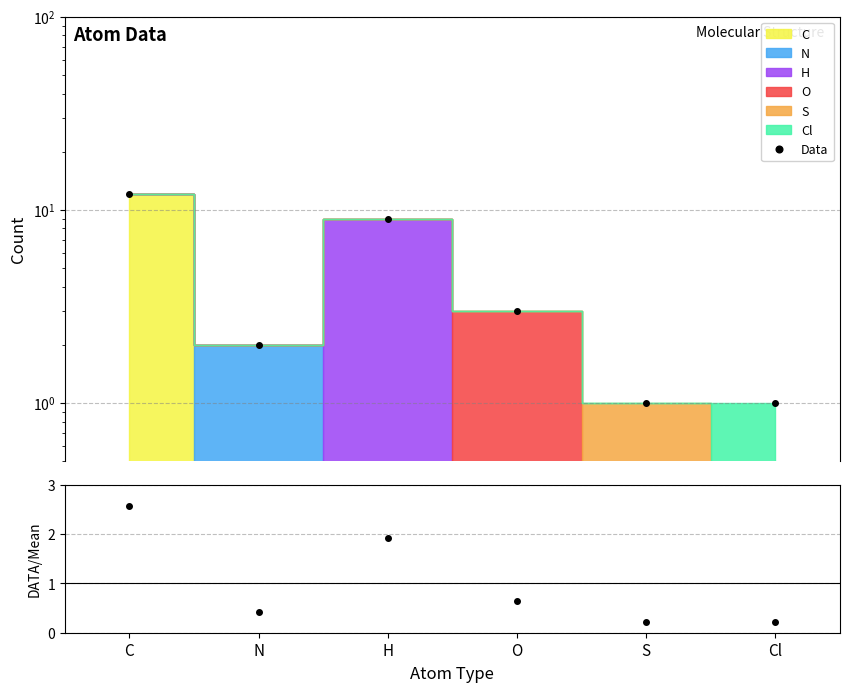

Reading right to left, list all the values displayed in this chart.

Data: Cl=1.0	S=1.0	O=3.0	H=9.0	N=2.0	C=12.0
Ratio: Cl=0.2	S=0.2	O=0.6	H=1.9	N=0.4	C=2.6